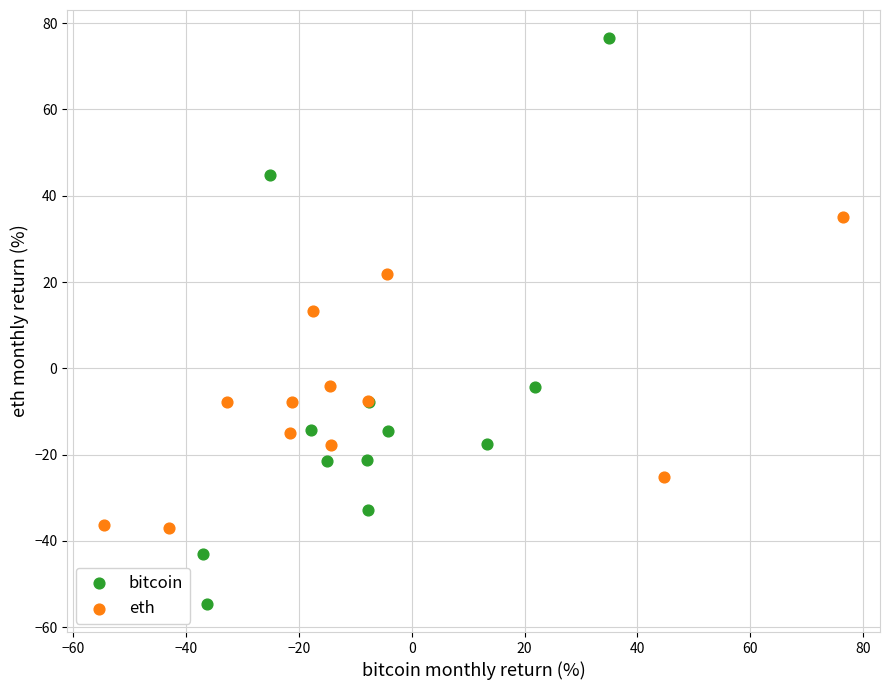

Which series has the largest Y range (max minus min)?

bitcoin